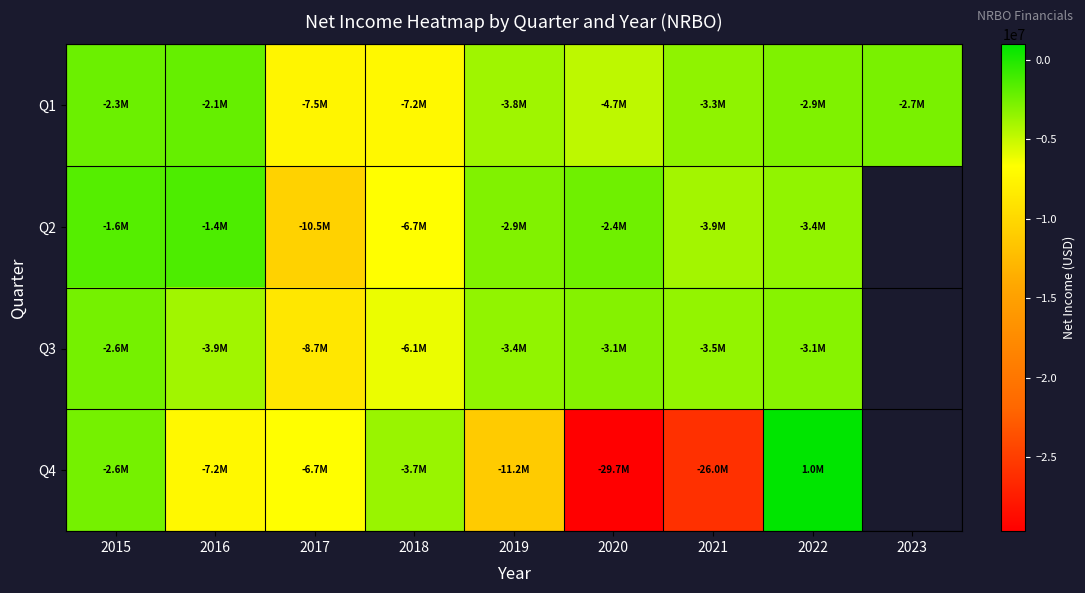

How many values in the Q1 series exceed -3324000?

4